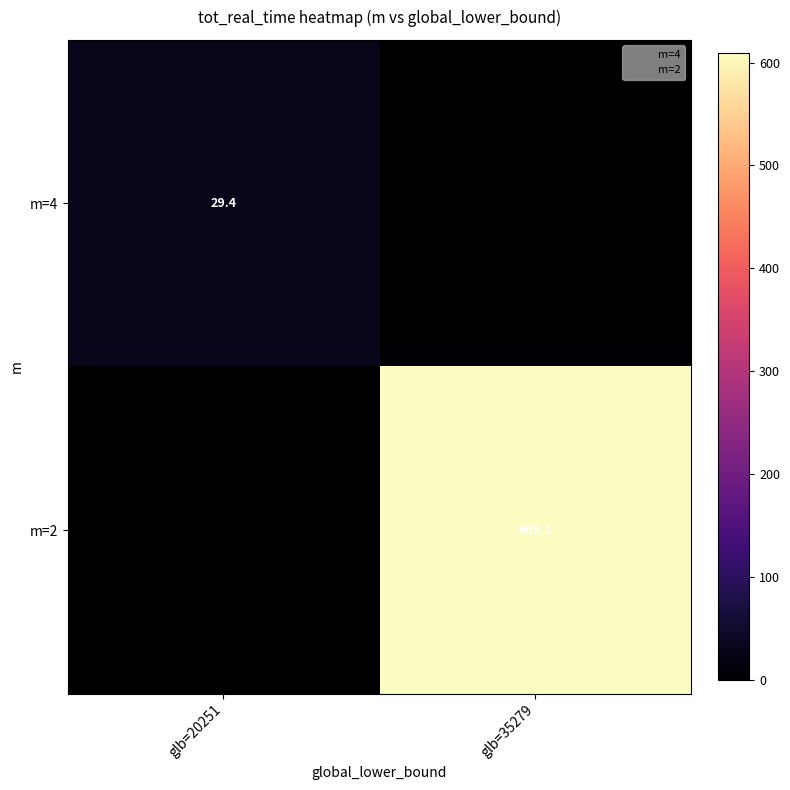

The value of m=2 at glb=35279 is 609.1. True or false?

True